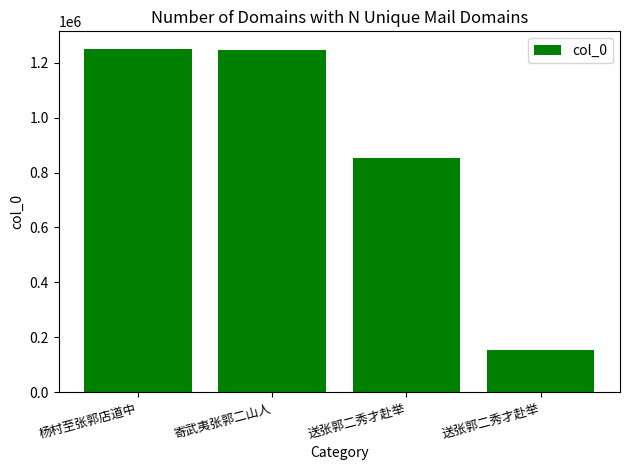

Rank the categories by value from lowest to highest.

送张郭二秀才赴举, 送张郭二秀才赴举, 寄武夷张郭二山人, 杨村至张郭店道中